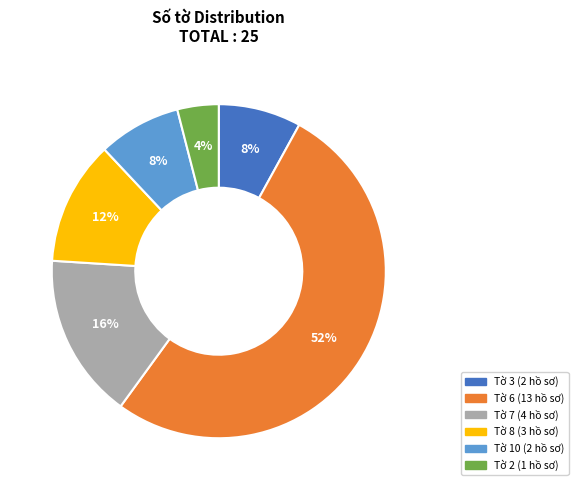

Does any single category account for the majority?

Yes